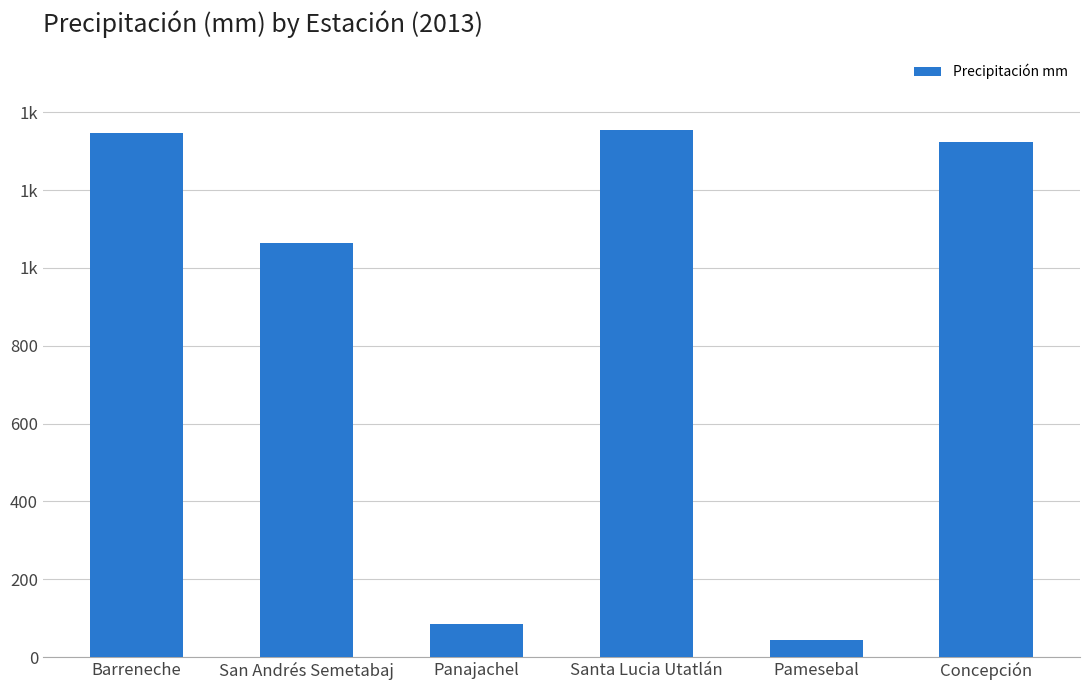

Where does the data first go above 1322?

Barreneche